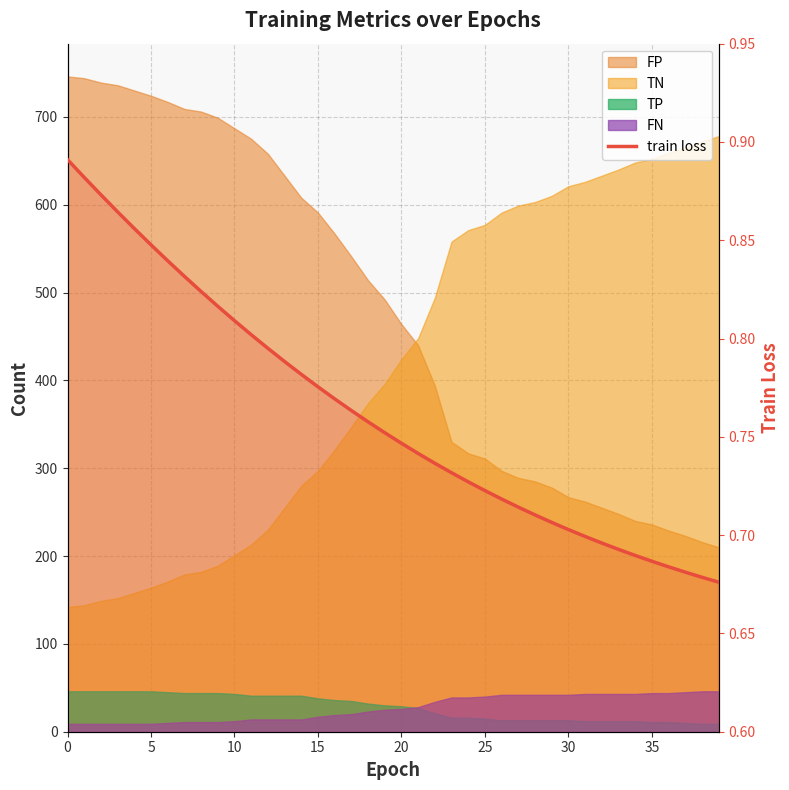

What is the label of the 20th point from the left?

19